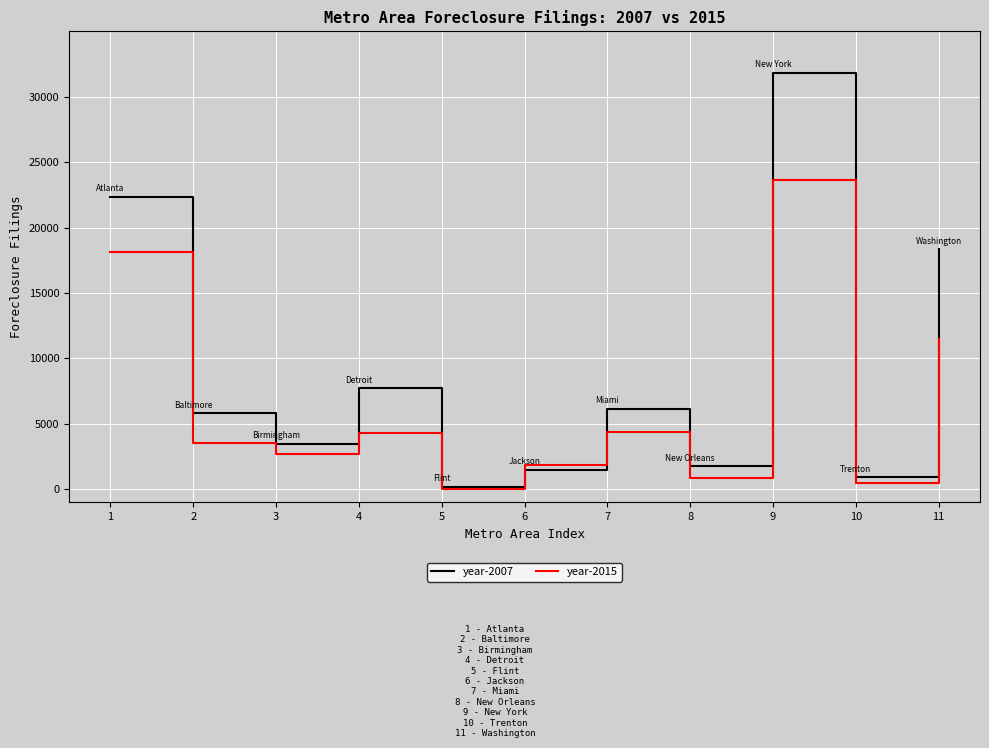

Which series changed the most between 1 and 9?

year-2007